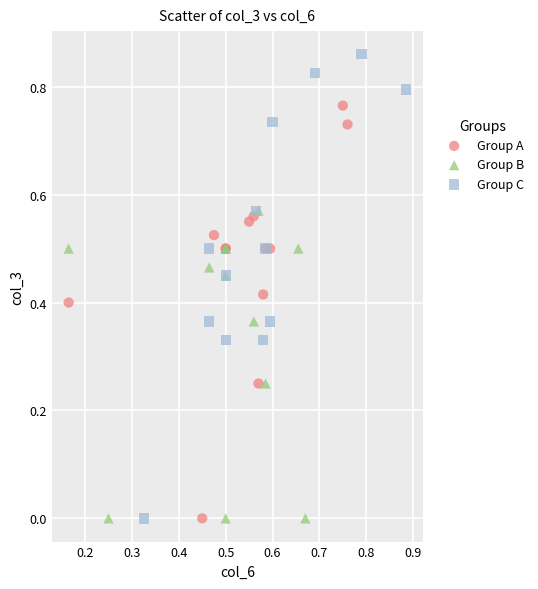

Which series has the largest Y range (max minus min)?

Group C